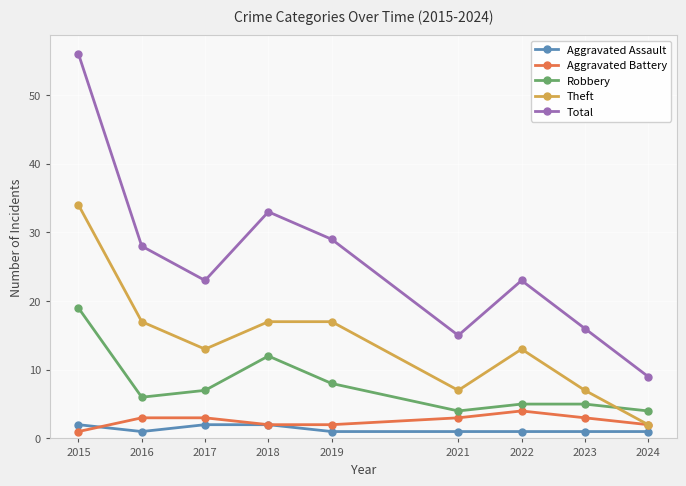

Is this an area chart (filled region under the line)?

No